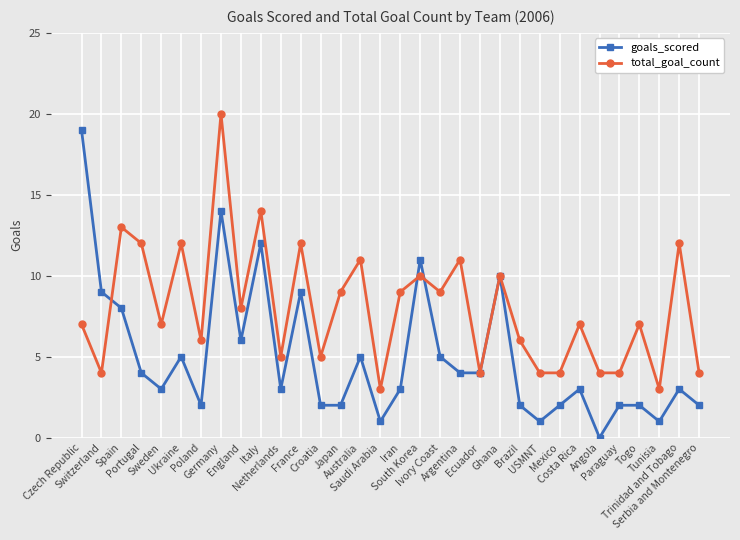

Which series has the largest range (max minus min)?

goals_scored